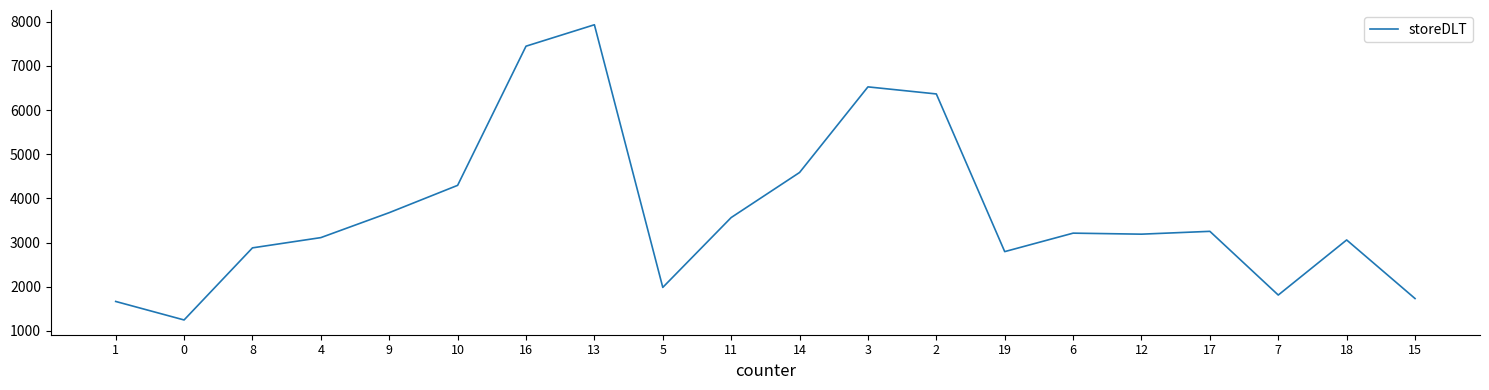

The value at 12 is 3191. True or false?

True